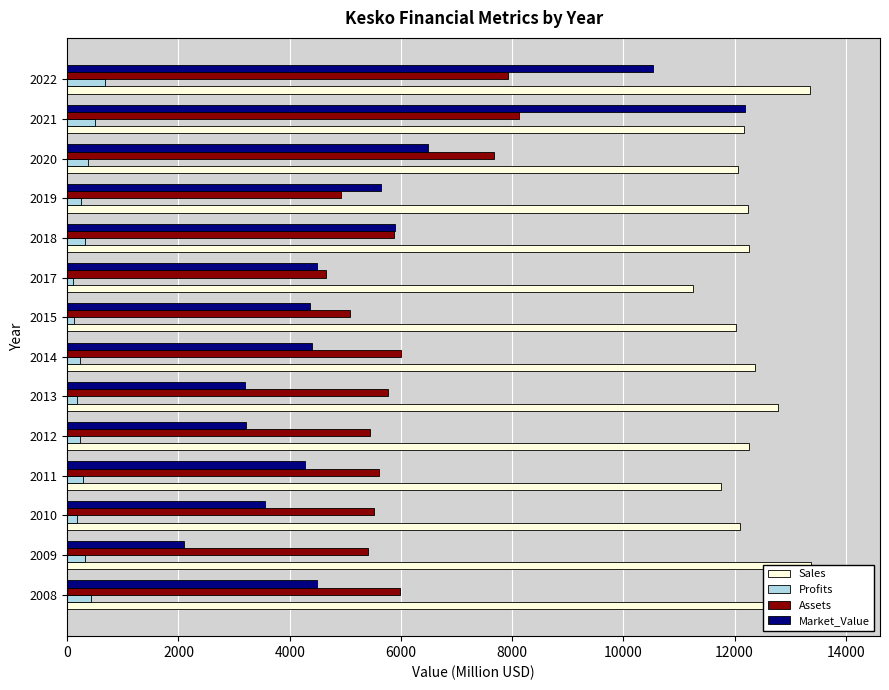

What is the difference between the maximum and minimum values in the Profits series?

567.5